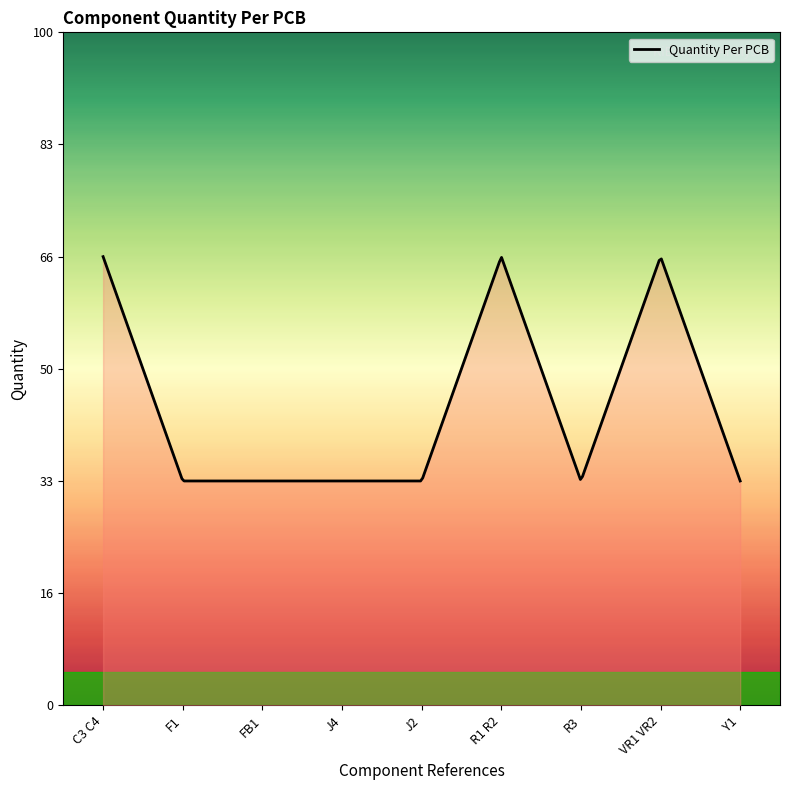

What is the label of the 2nd point from the left?

F1